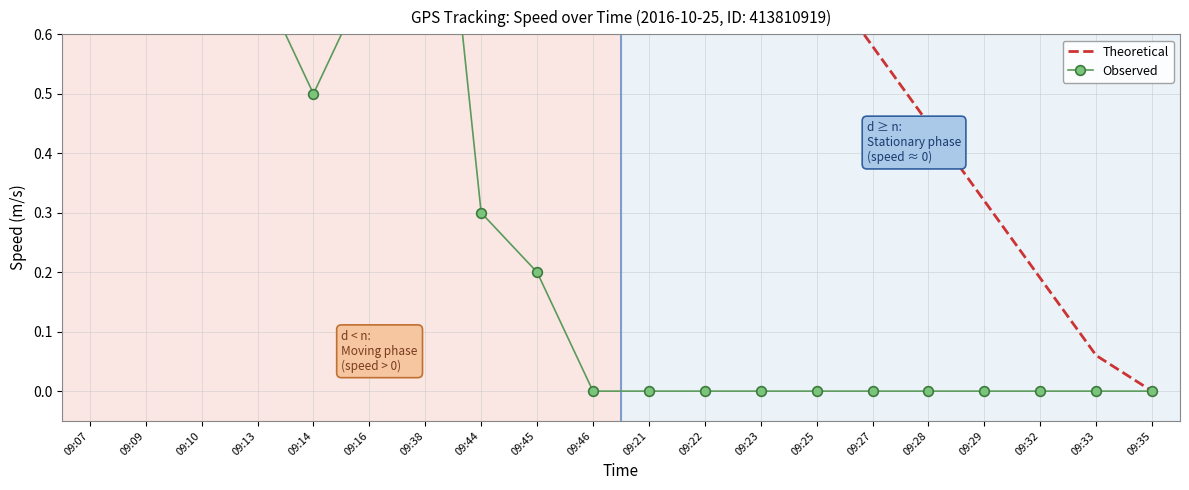

Between 09:10 and 09:45, which series saw the biggest shift?

Theoretical